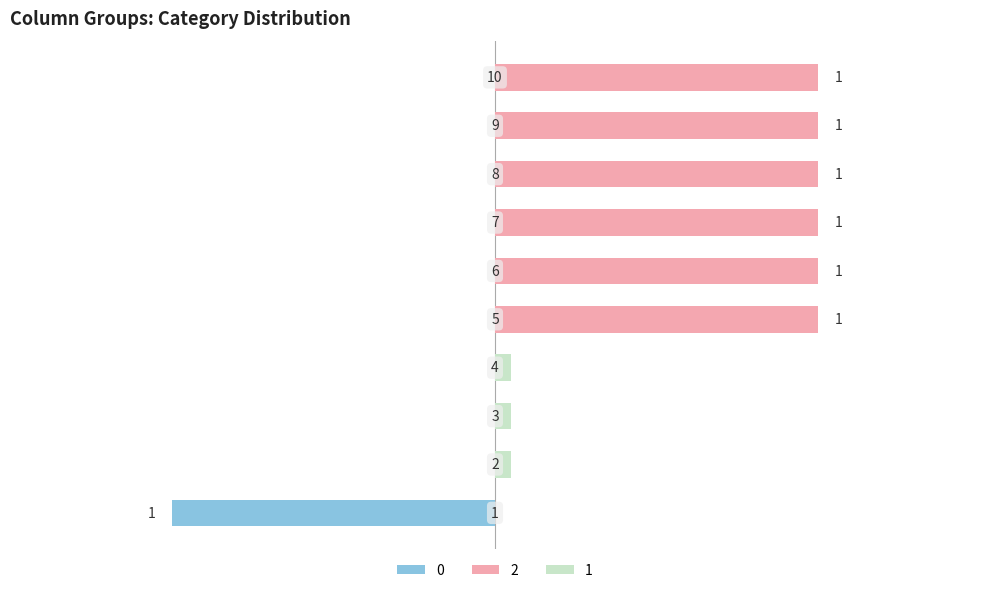

The 1 series shows 0.0 at 1. True or false?

True